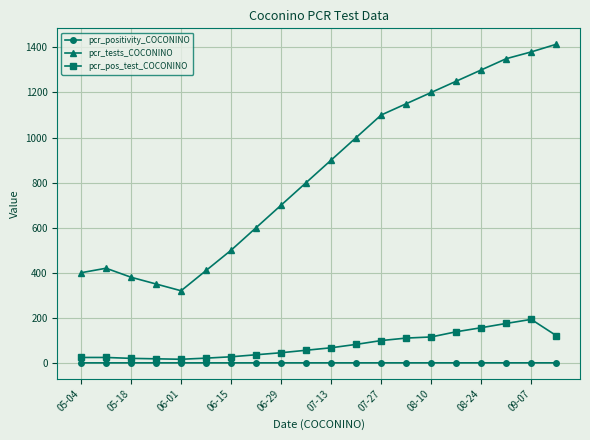

What is the greatest value displayed?

1414.0